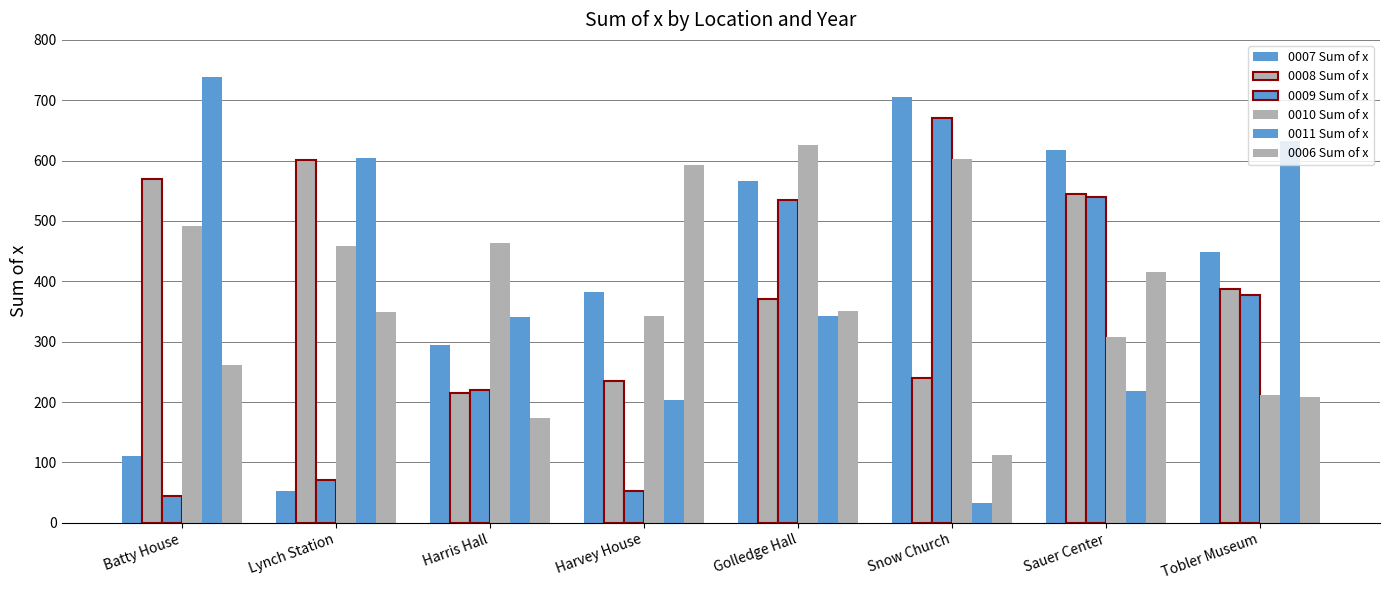

How many data points in 0006 Sum of x are less than 349?

4